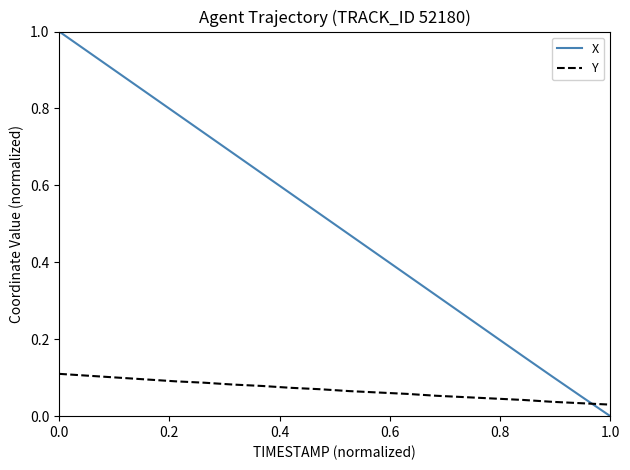

At how many categories does at least one series exceed 0?

20